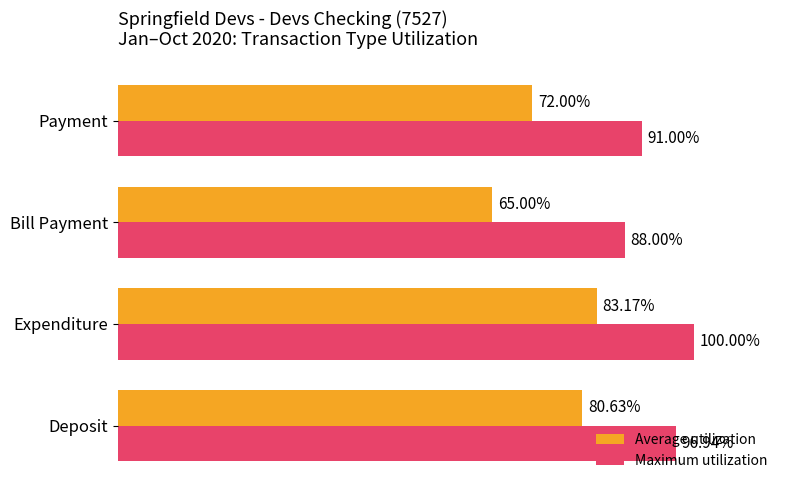

At which label is Maximum utilization closest to 94?

Deposit